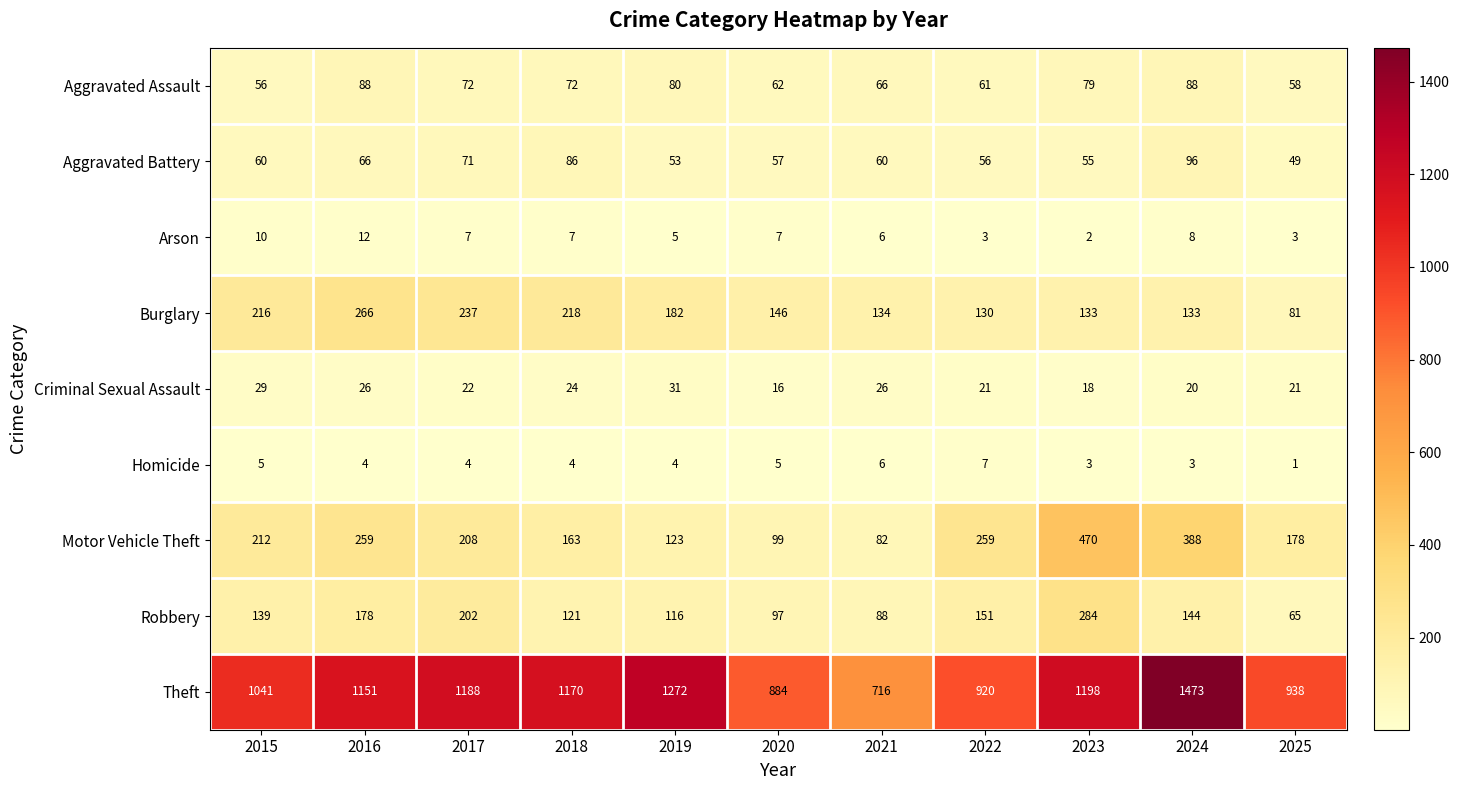

Which series has the largest total across all categories?

Theft